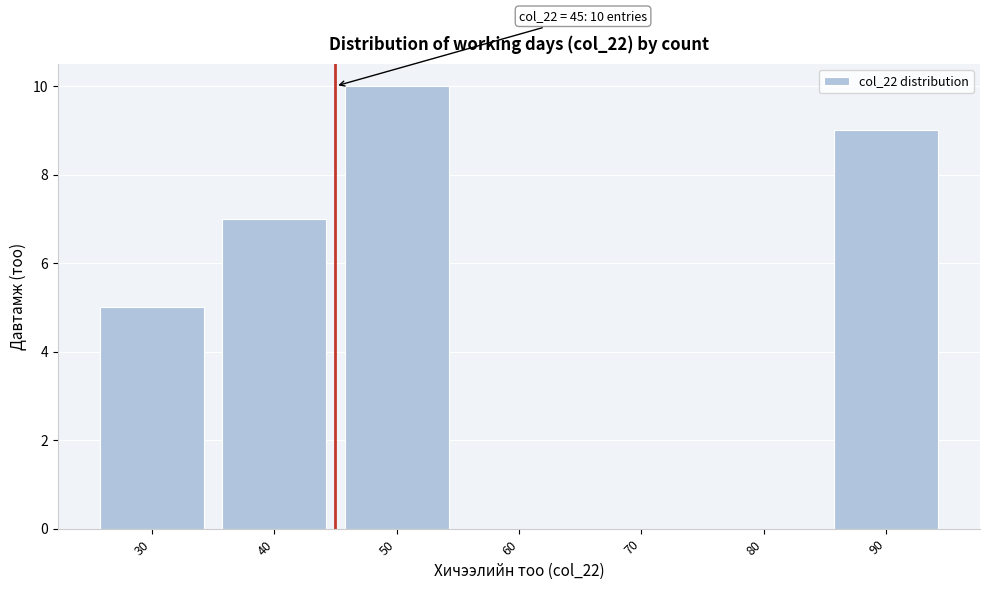

Which range on the x-axis has the tallest bar?

45 to 55